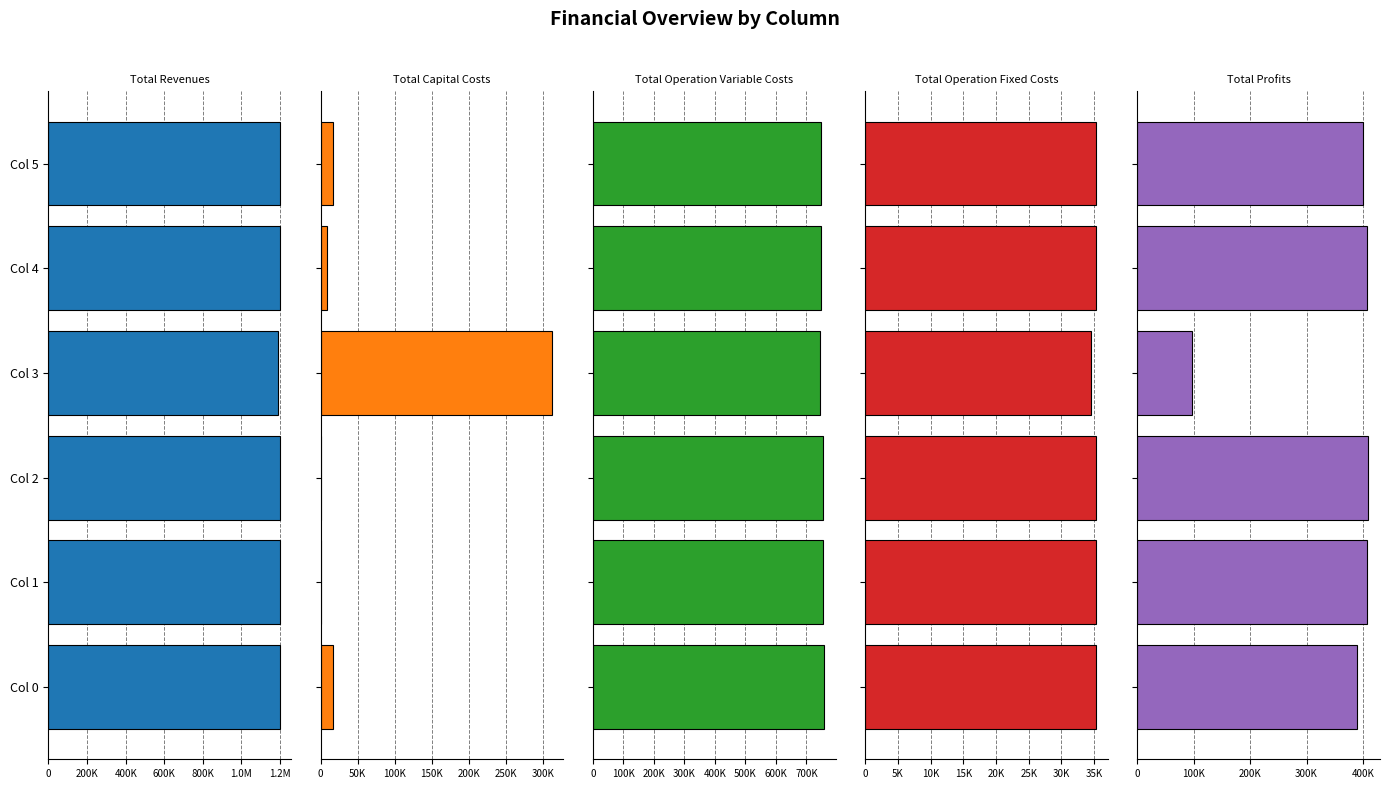

The Total Operation Variable Costs series shows 504935.6 at Col 0. True or false?

False